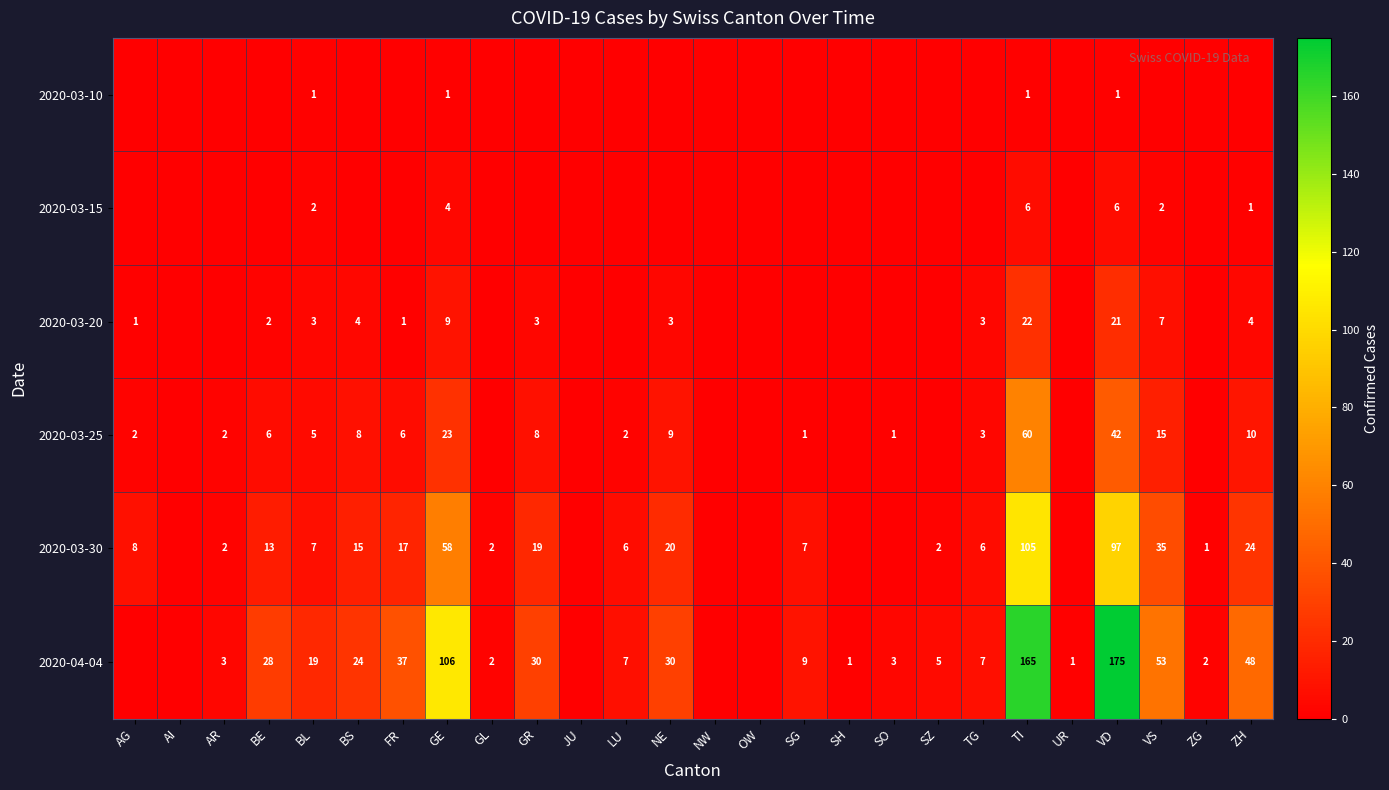

Which series has the widest spread of values?

2020-04-04